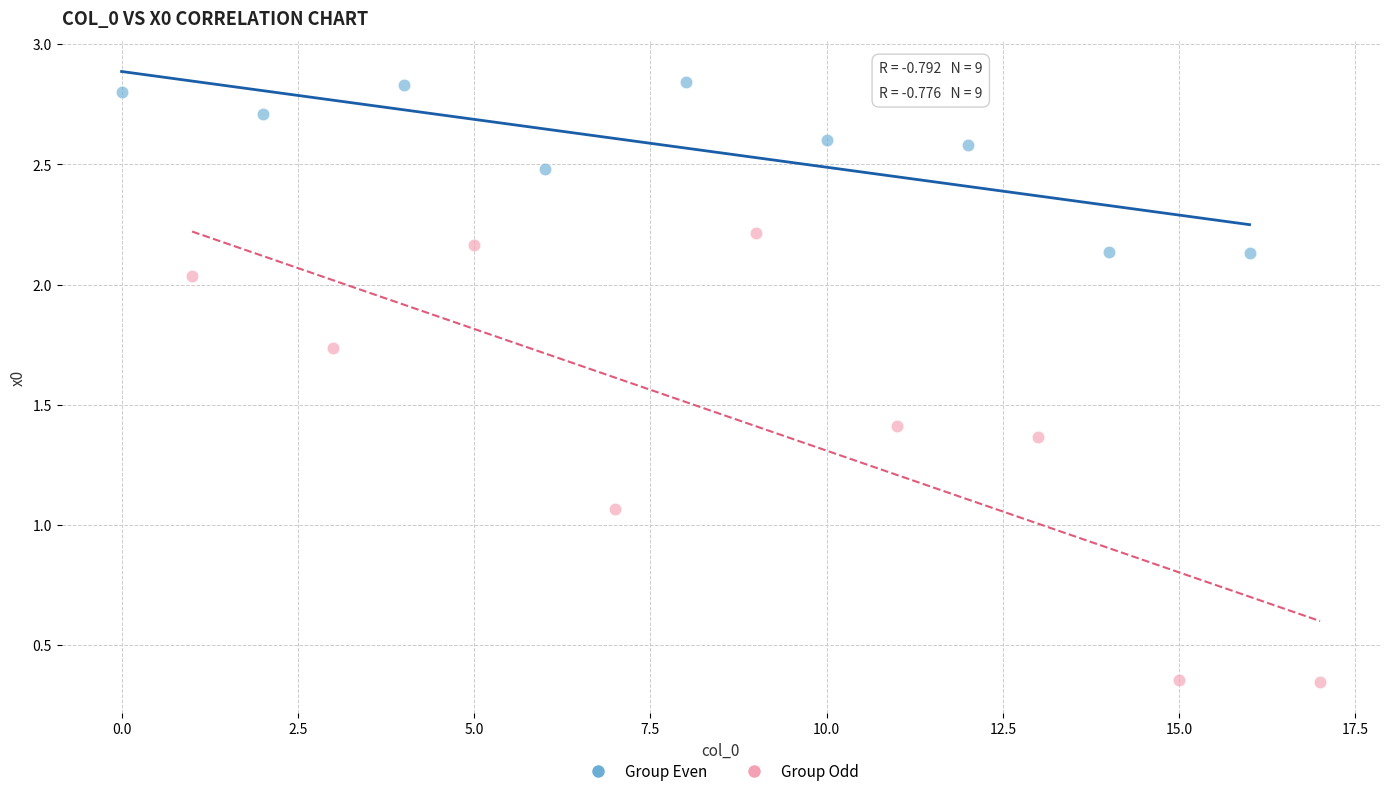

Which series contains the highest Y value?

Group Even